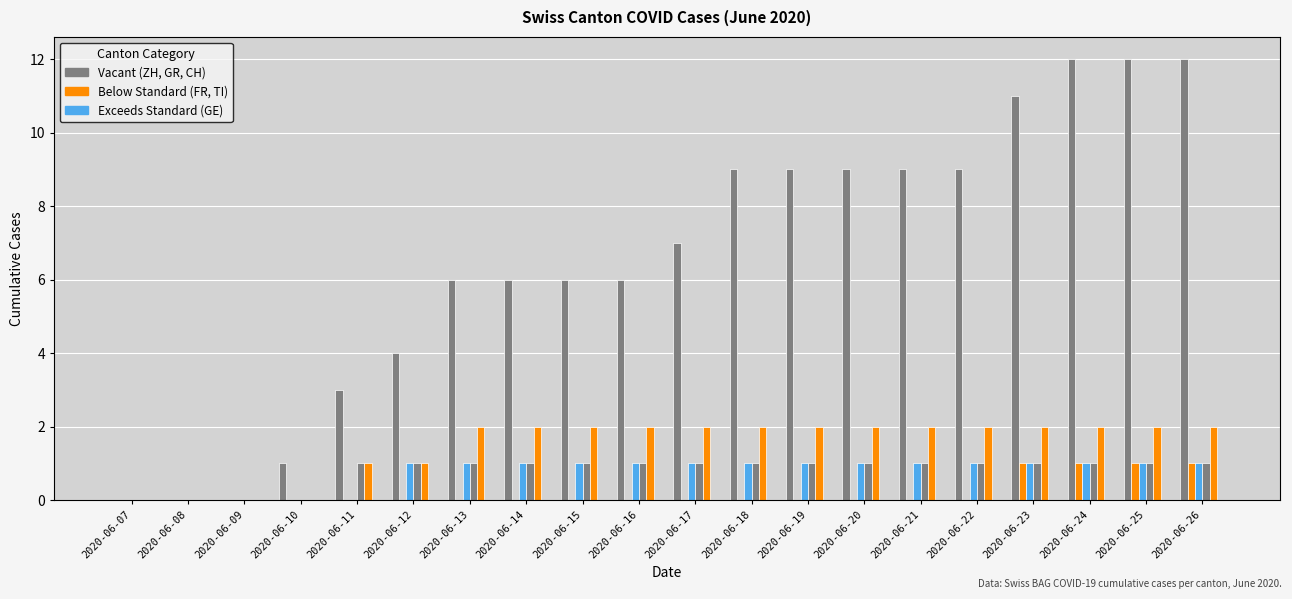

How many data points does each series have?

20